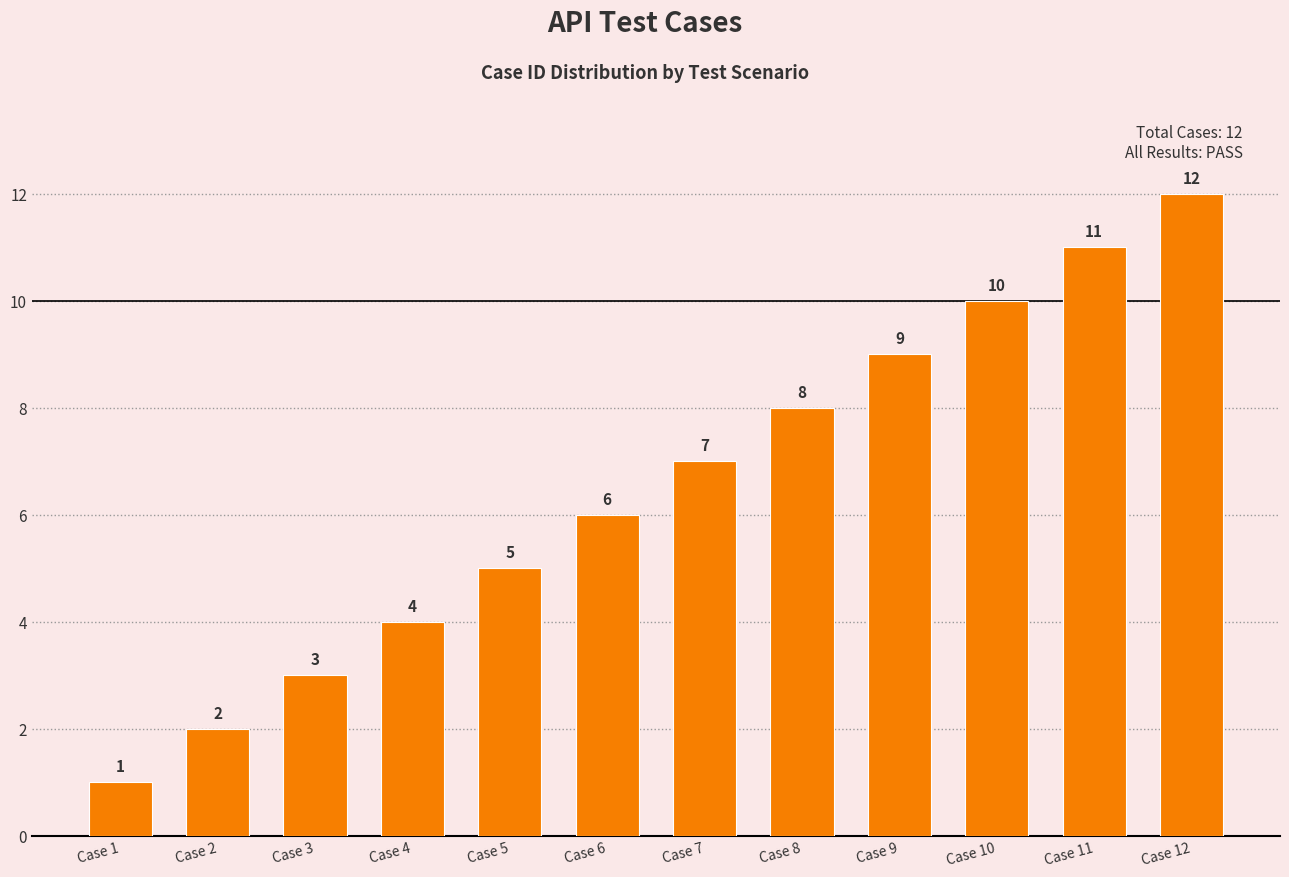

What is the value of the 3rd bar from the left?

3